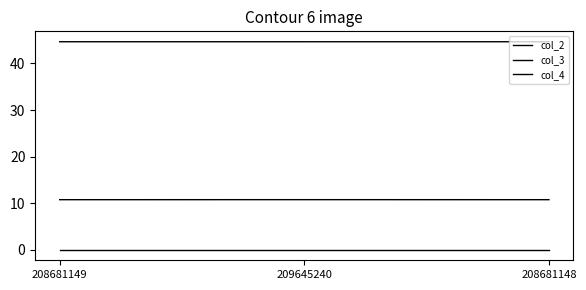

What is the difference between the highest and lowest values at 209645240?

44.7